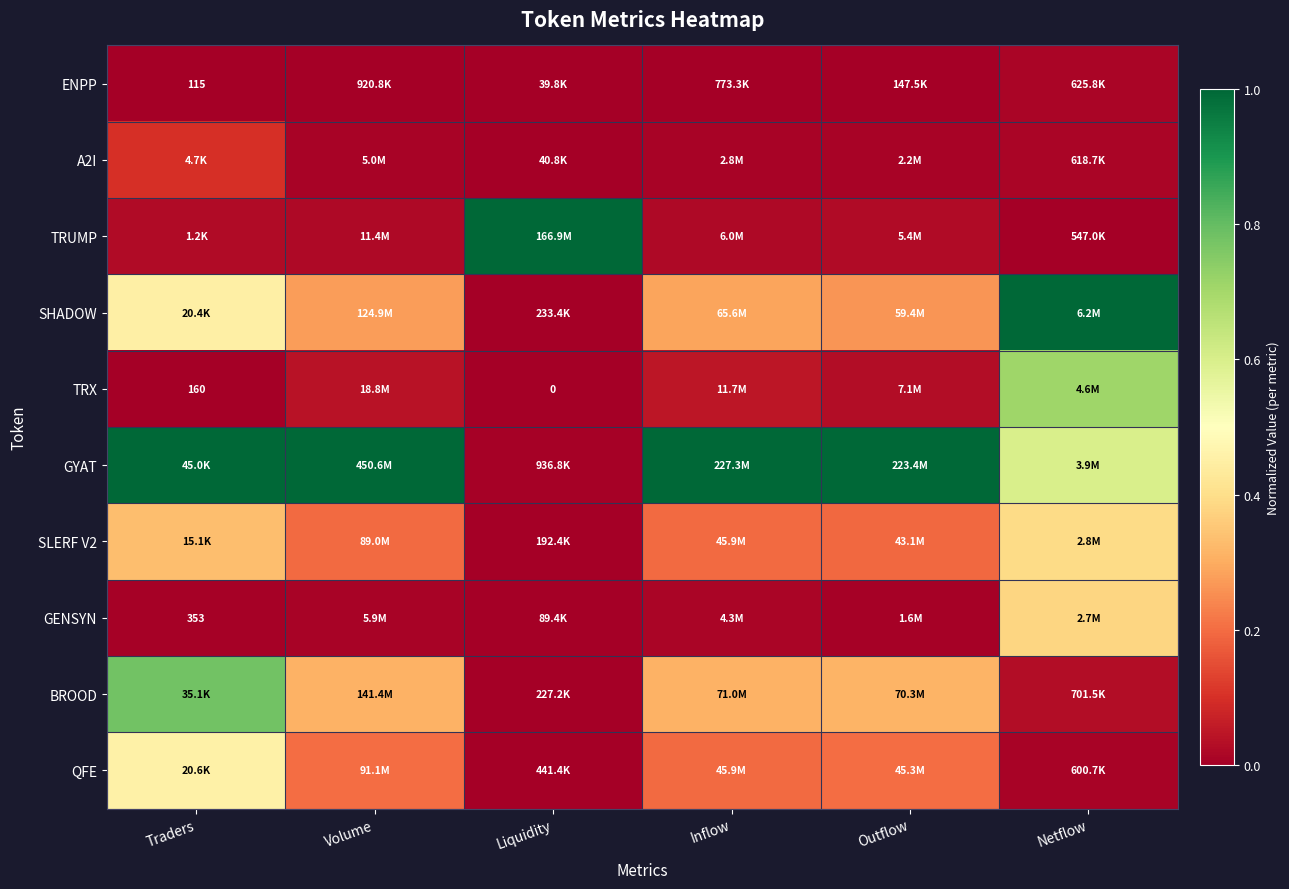

At which label is ENPP closest to 0?

Traders